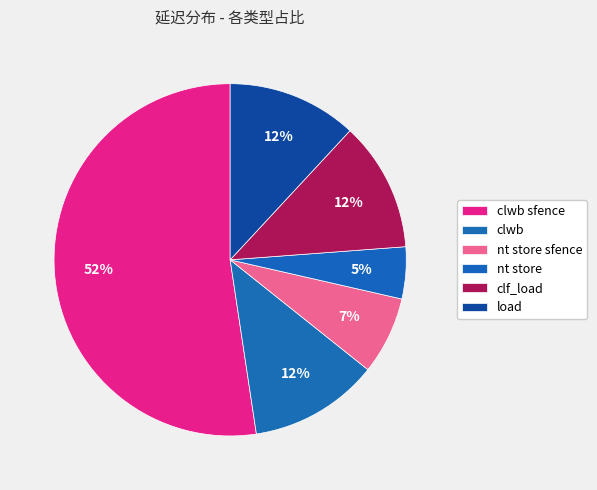

Between nt store and nt store sfence, which is larger?

nt store sfence